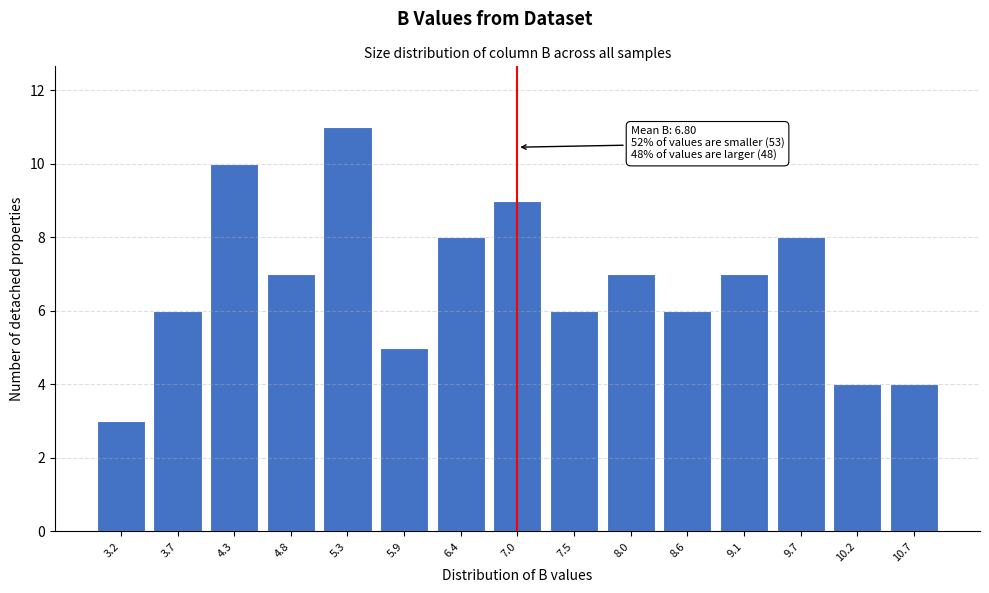

Reading right to left, list all the values displayed in this chart.

4	4	8	7	6	7	6	9	8	5	11	7	10	6	3